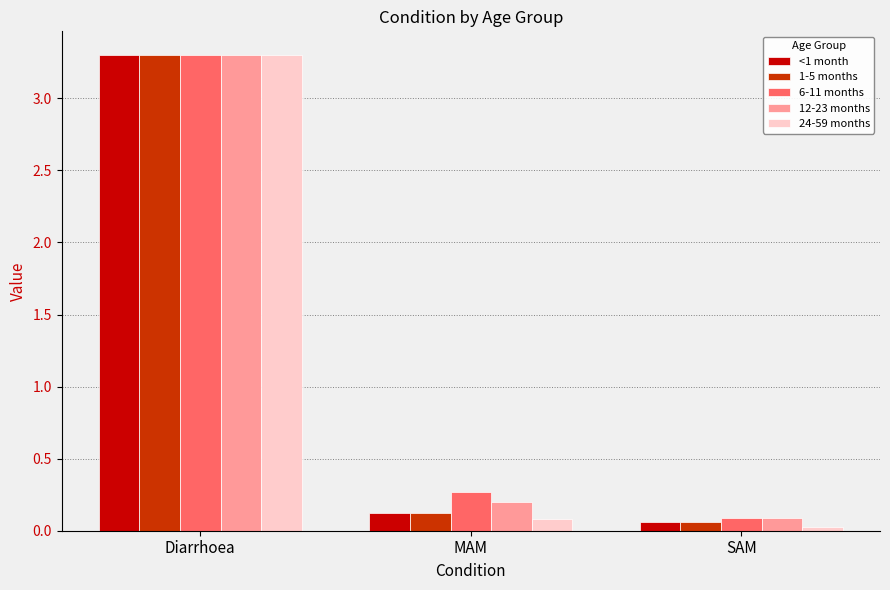

What is the value of the 12-23 months bar at the 1st from the left?

3.3